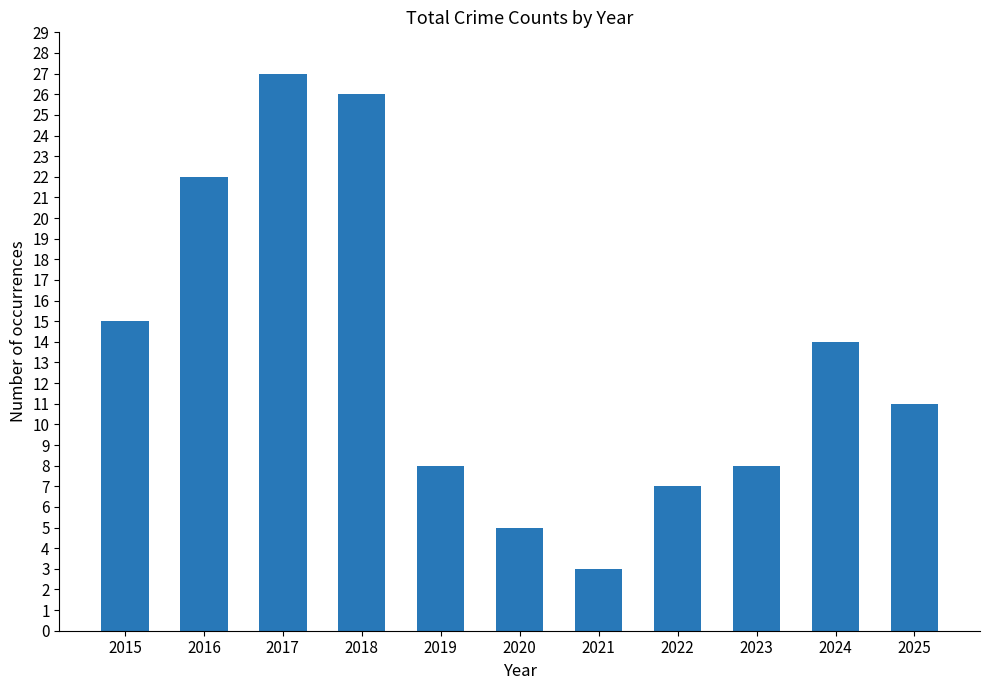

What is the difference between the maximum and minimum values?

24